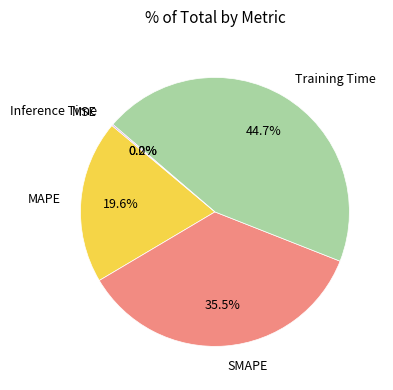

What is the largest slice in the pie chart?

Training Time